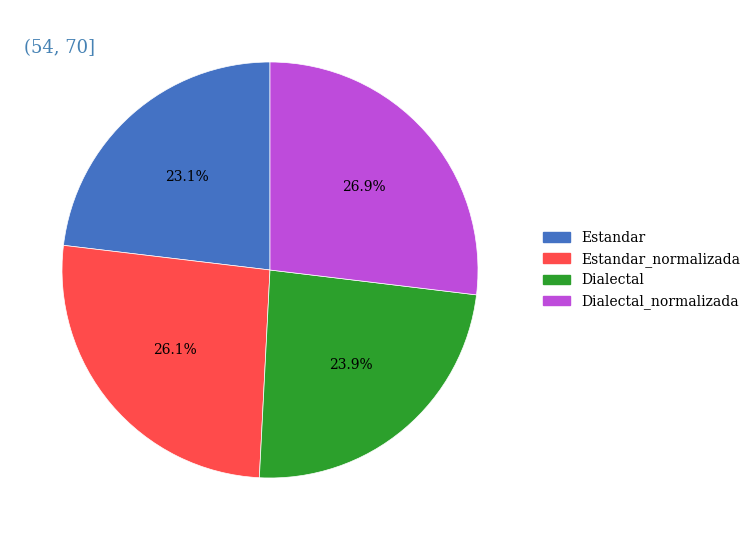

Is there any slice that represents more than half of the pie?

No